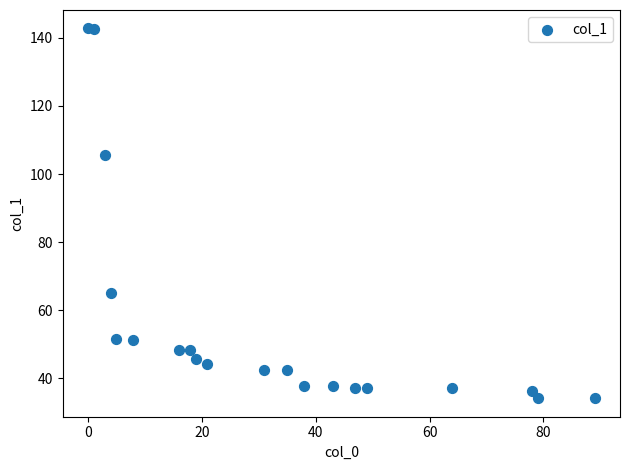

What Y value in the scatter plot is closest to 88?

105.5